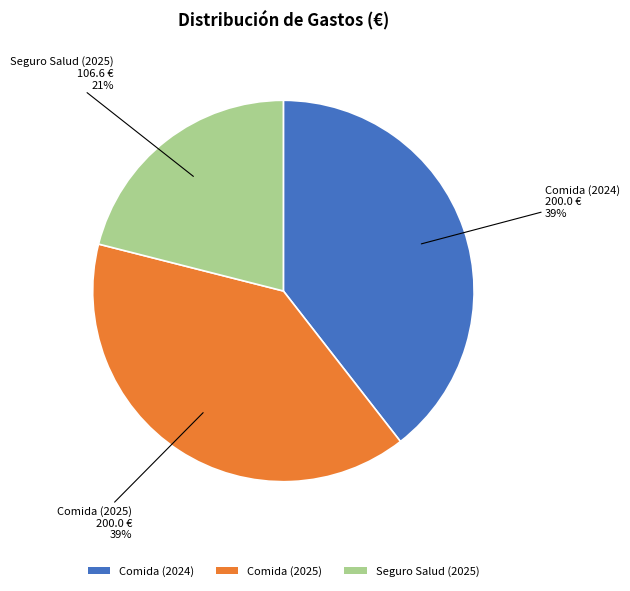

Is the sum of Seguro Salud (2025) and Comida (2024) greater than half?

Yes